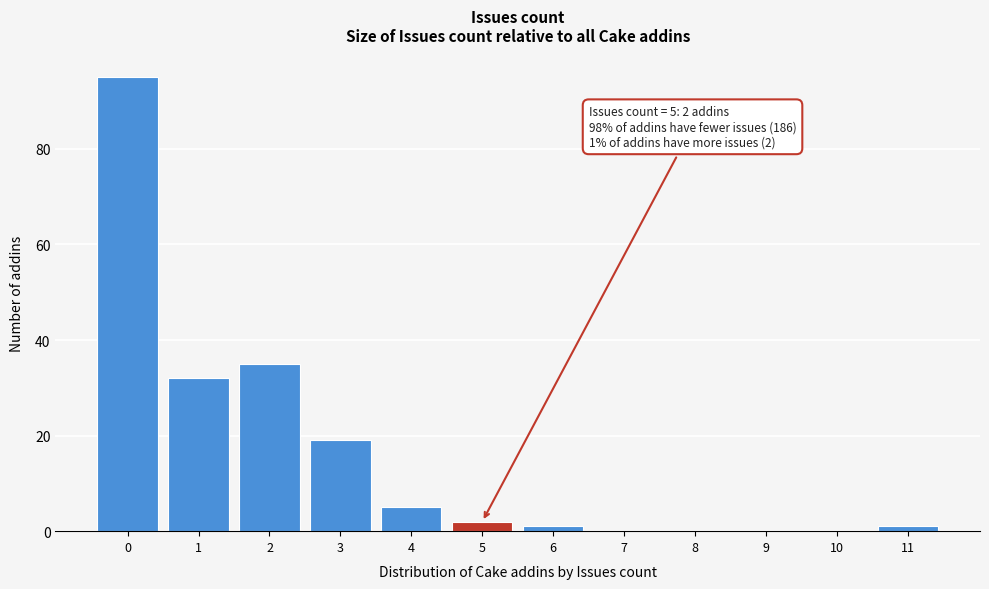

Over which range of the x-axis is the bar tallest?

-0.5 to 0.5